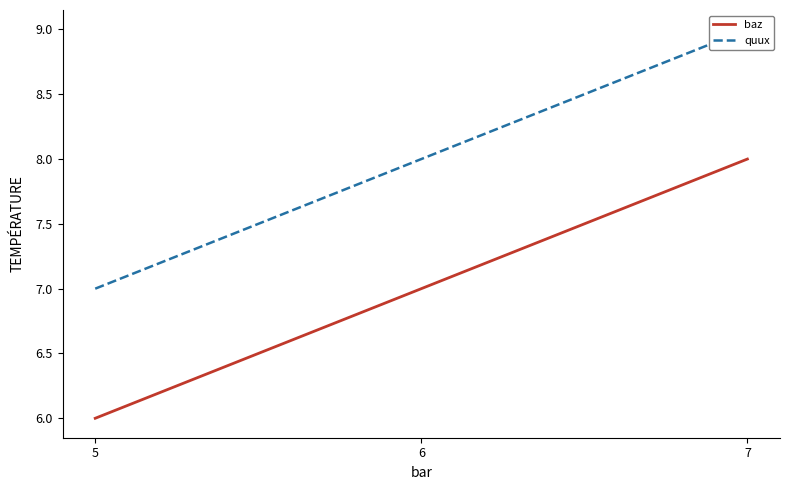

At which label is baz closest to 7?

6